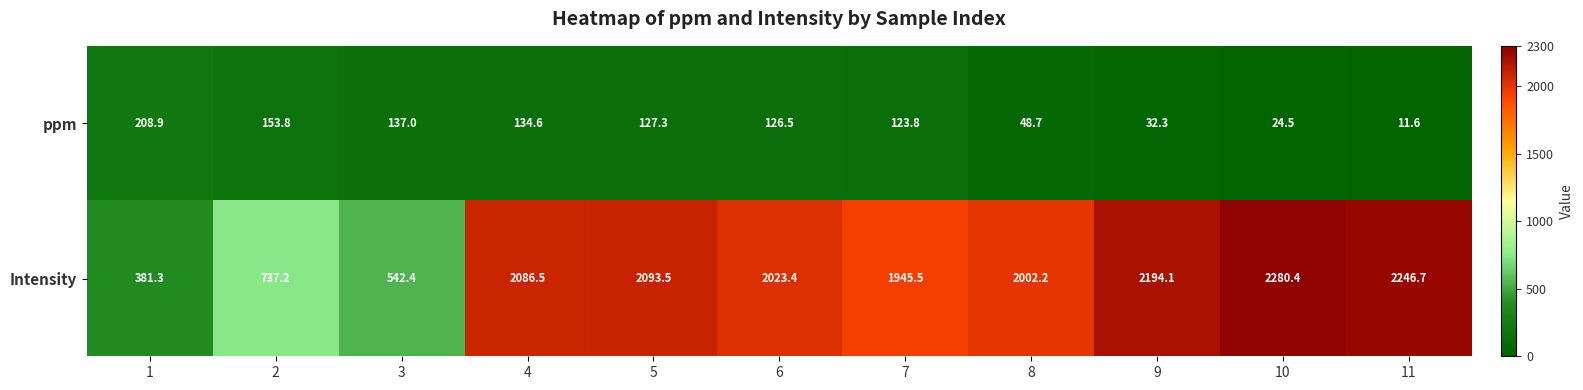

Which category has the highest value across all series?

10